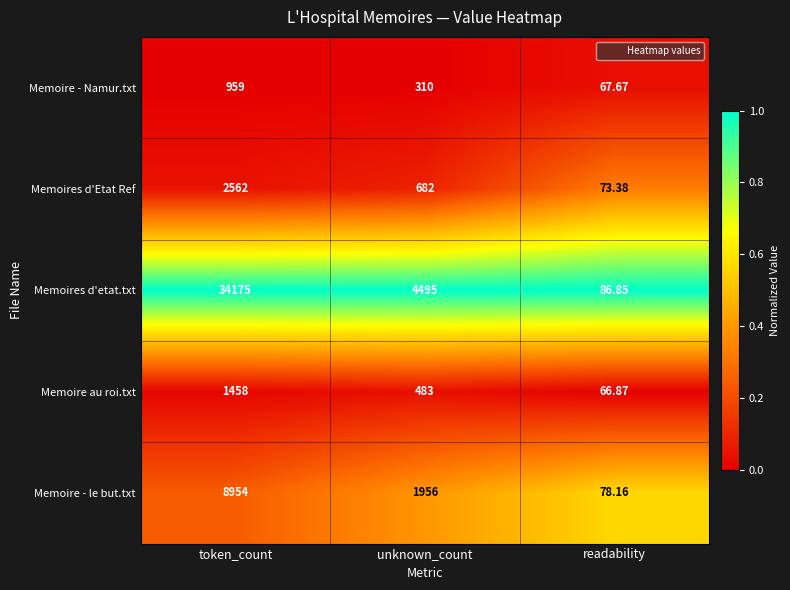

At which label does Memoire - le but.txt reach its minimum?

readability